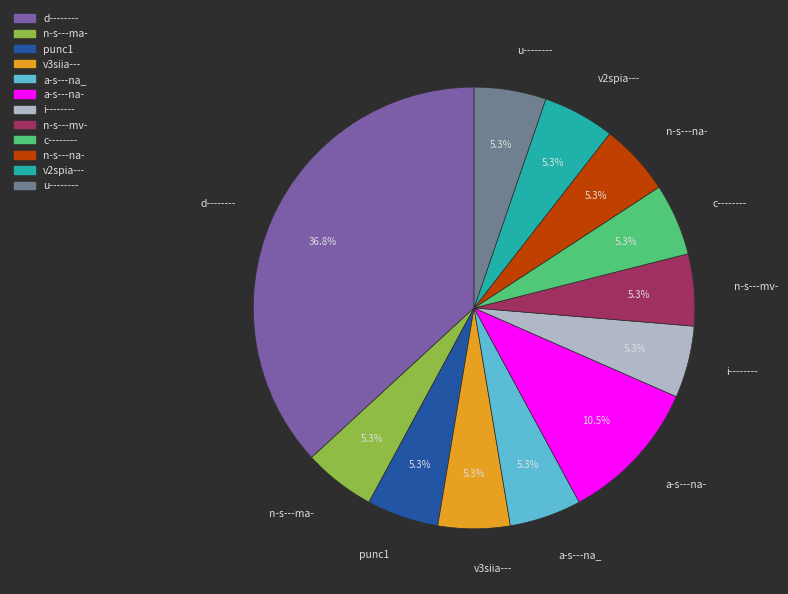

Is the sum of c-------- and u-------- greater than half?

No